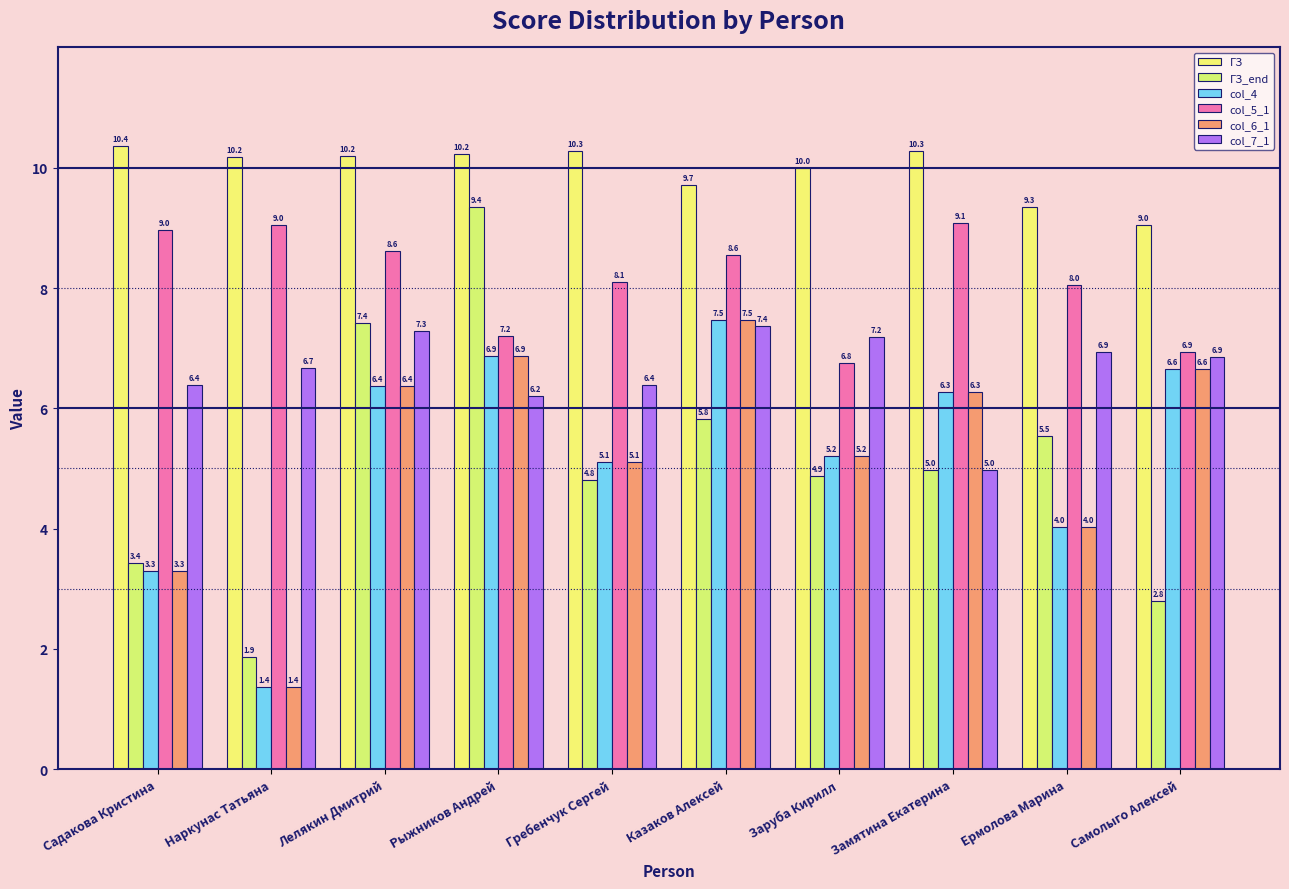

What is the difference between the maximum and second lowest values in the col_4 series?

4.2